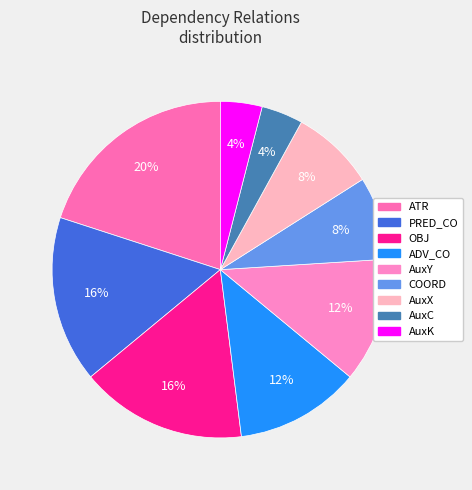

How many segments does this pie chart have?

9